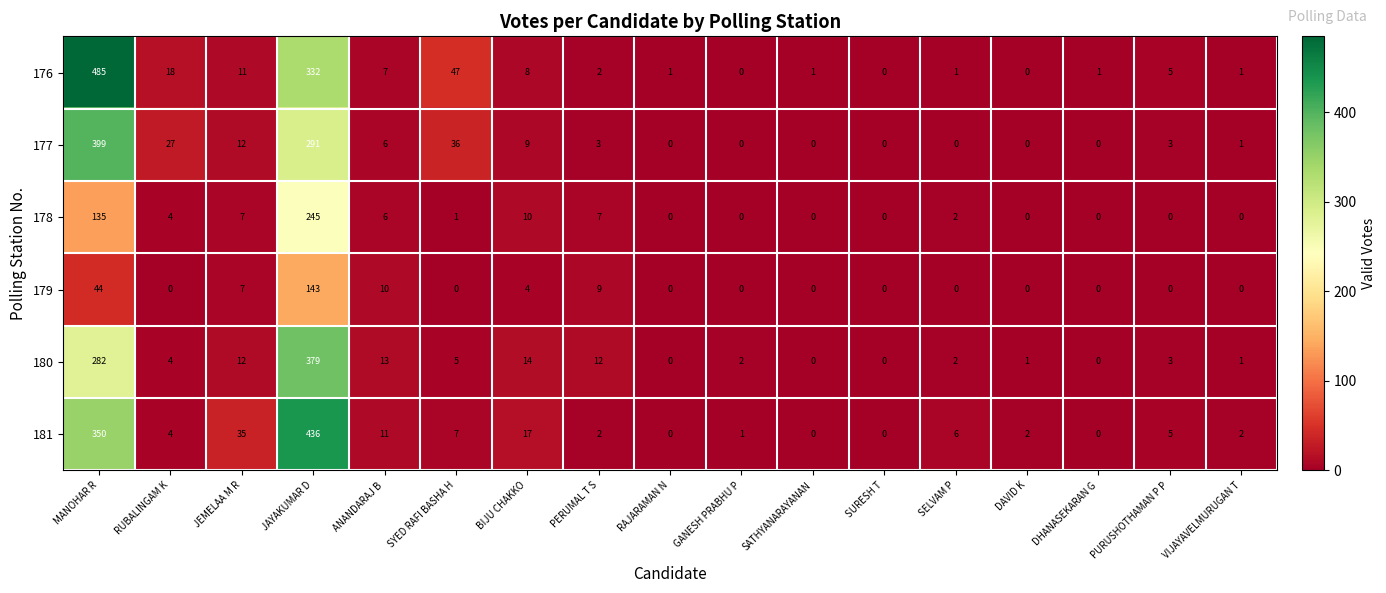

What is the difference between the maximum and minimum values in the 178 series?

245